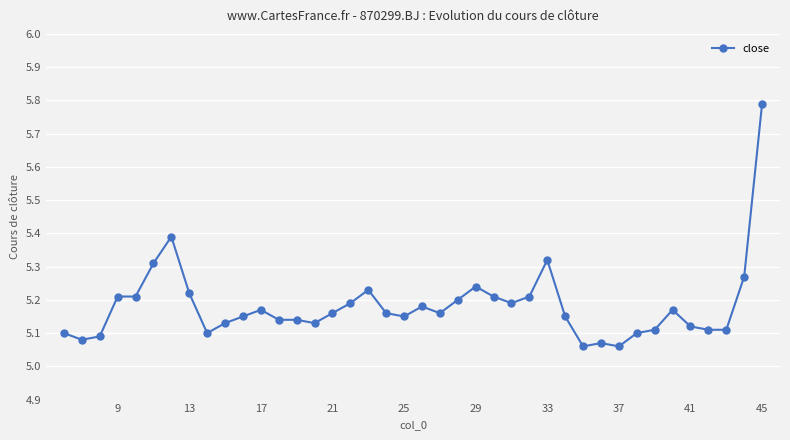

How many categories are shown in the chart?

40